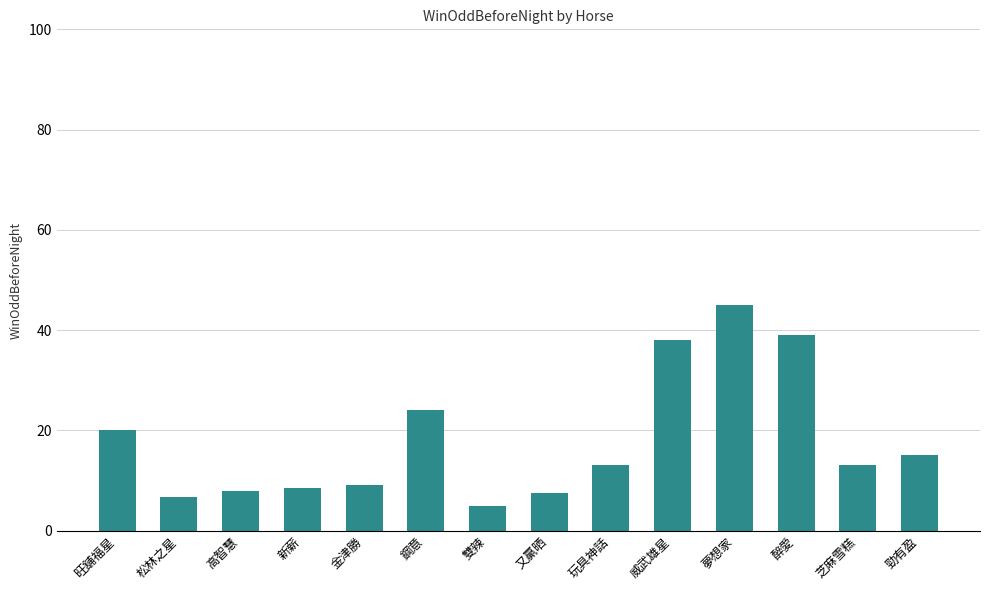

Where is the data nearest to the value 25?

鋼意